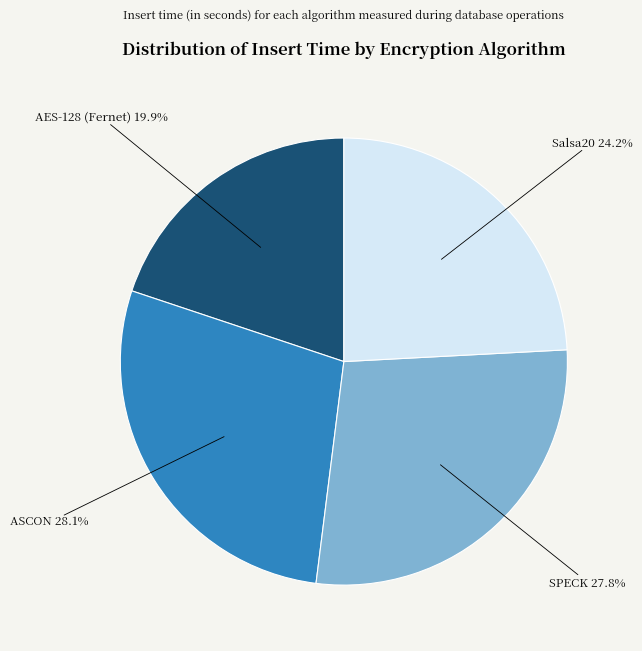

How many segments does this pie chart have?

4